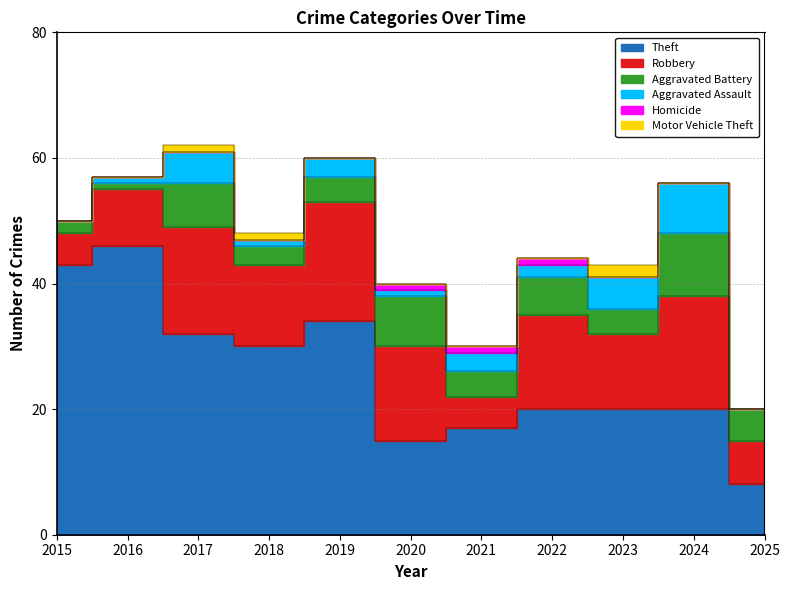

What is the approximate value of Homicide at 2021?

1